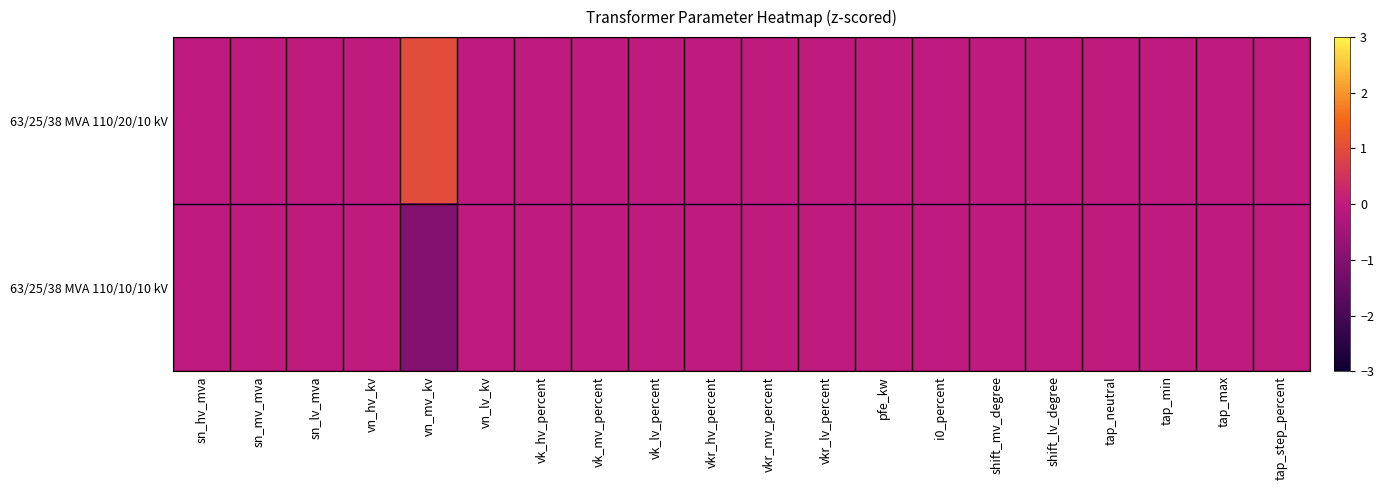

Which series has the largest range (max minus min)?

63/25/38 MVA 110/20/10 kV